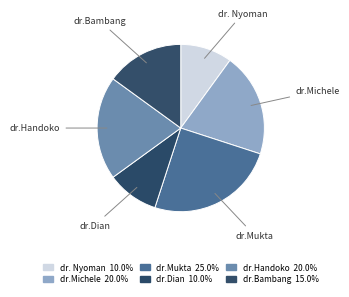

How many segments does this pie chart have?

6